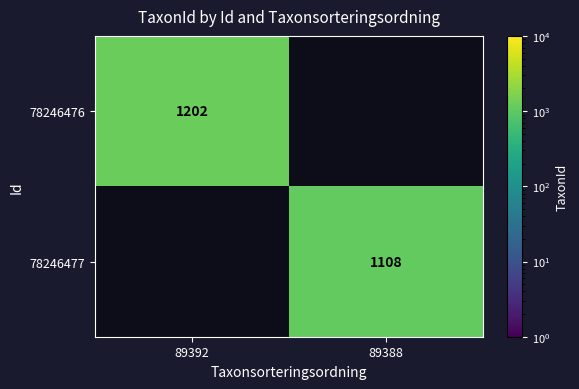

The 78246476 series shows 1202 at 89392. True or false?

True